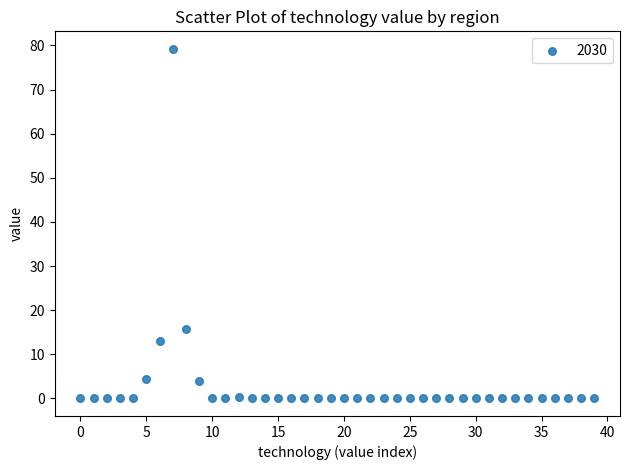

What Y value in the scatter plot is closest to 39?

15.7